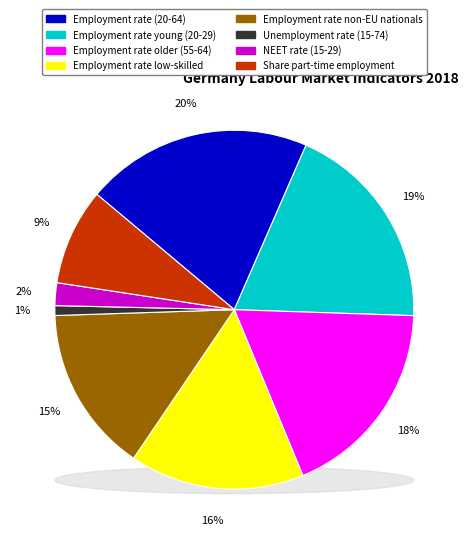

True or false: Employment rate non-EU nationals accounts for 15% of the total.

True